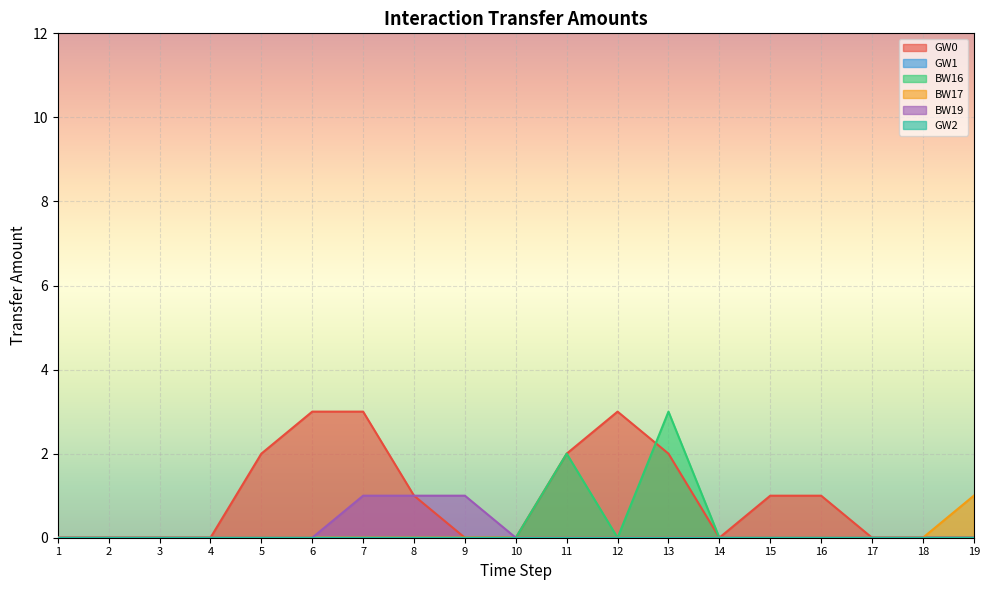

True or false: GW0 has a value of 3 at 5.

False